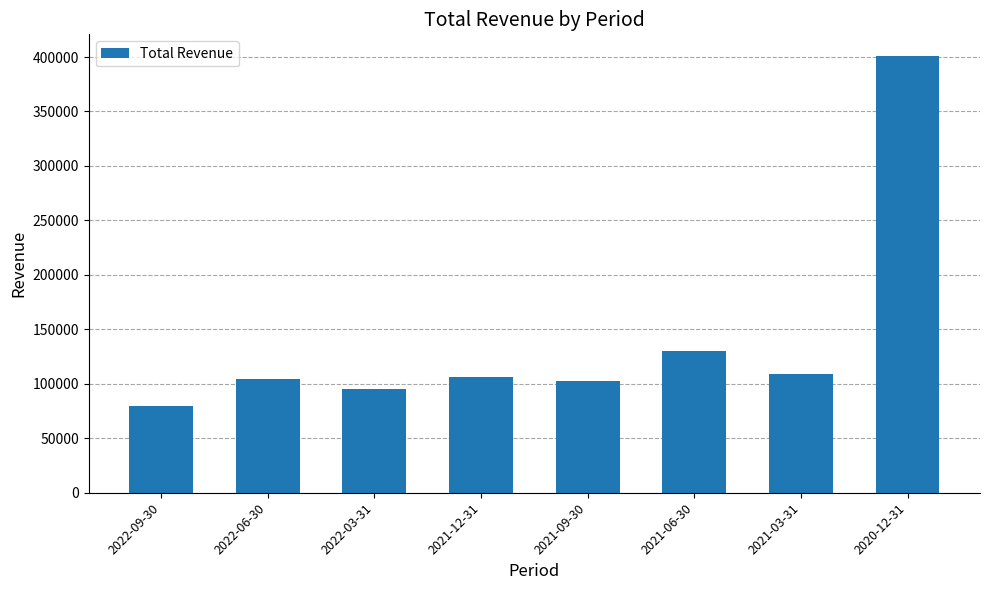

How many bars are there in total?

8